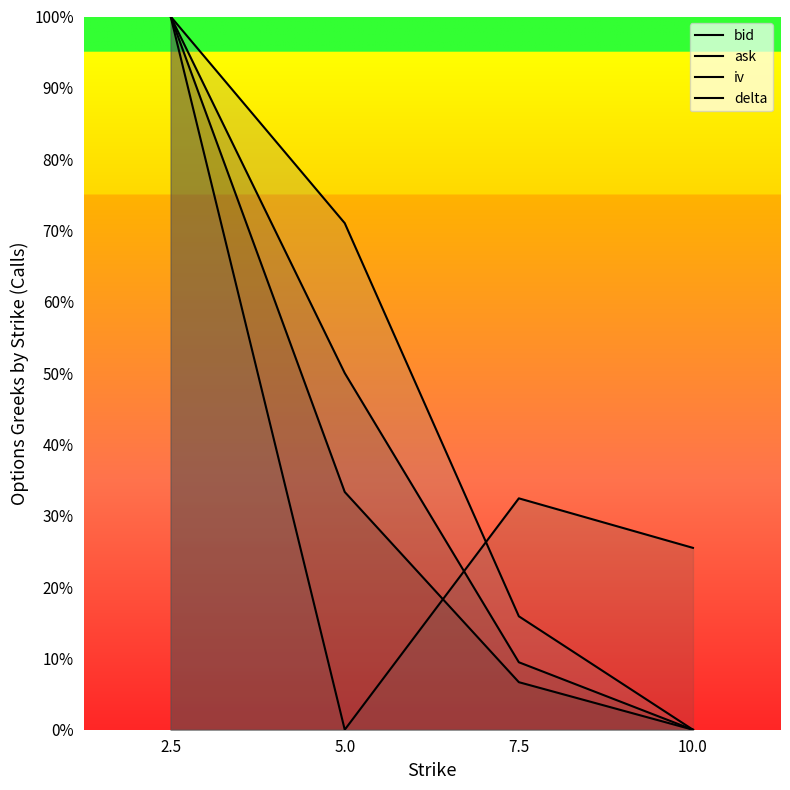

What is the difference between the second highest and minimum values in the bid series?

0.3